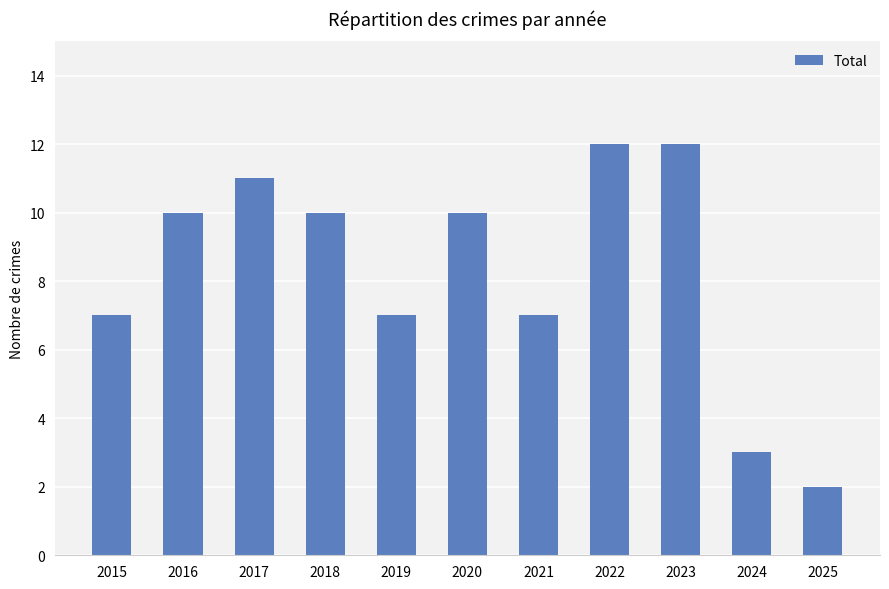

What is the difference between the values at 2023 and 2016?

2